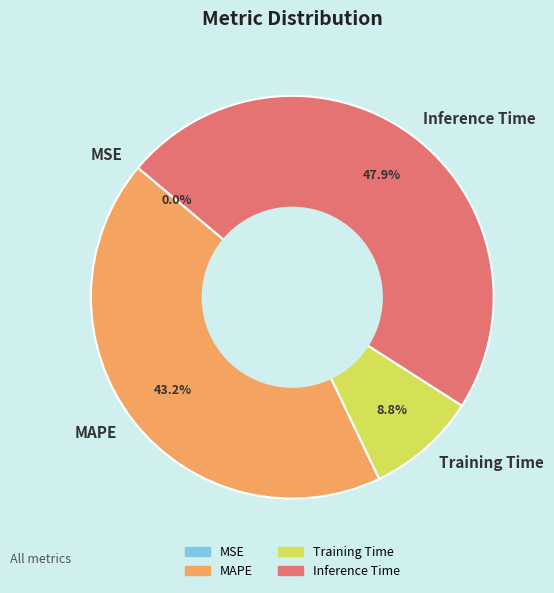

Combined, do Training Time and Inference Time account for over 50%?

Yes